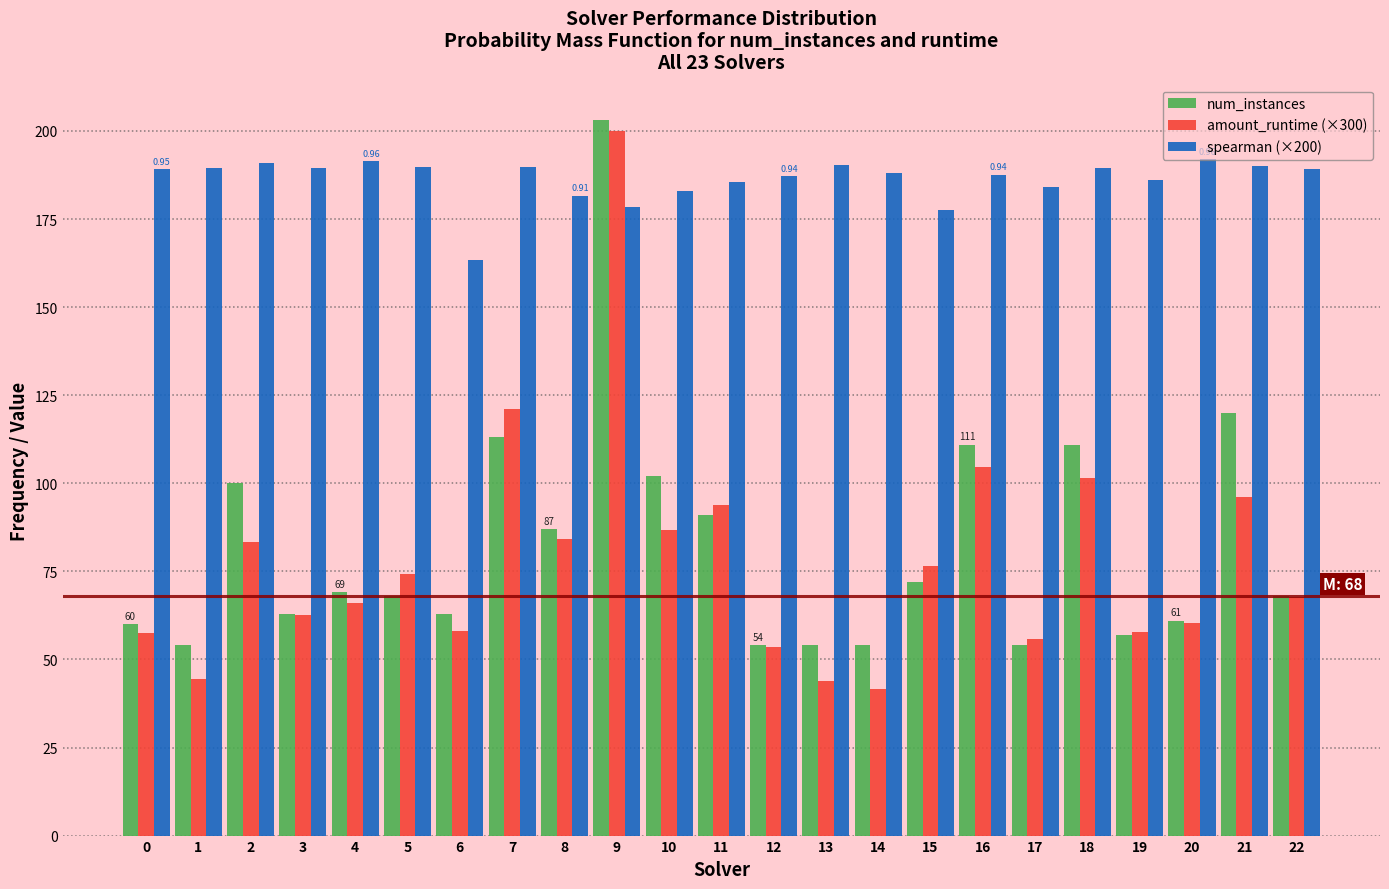

Which series has the largest range (max minus min)?

amount_runtime (×300)